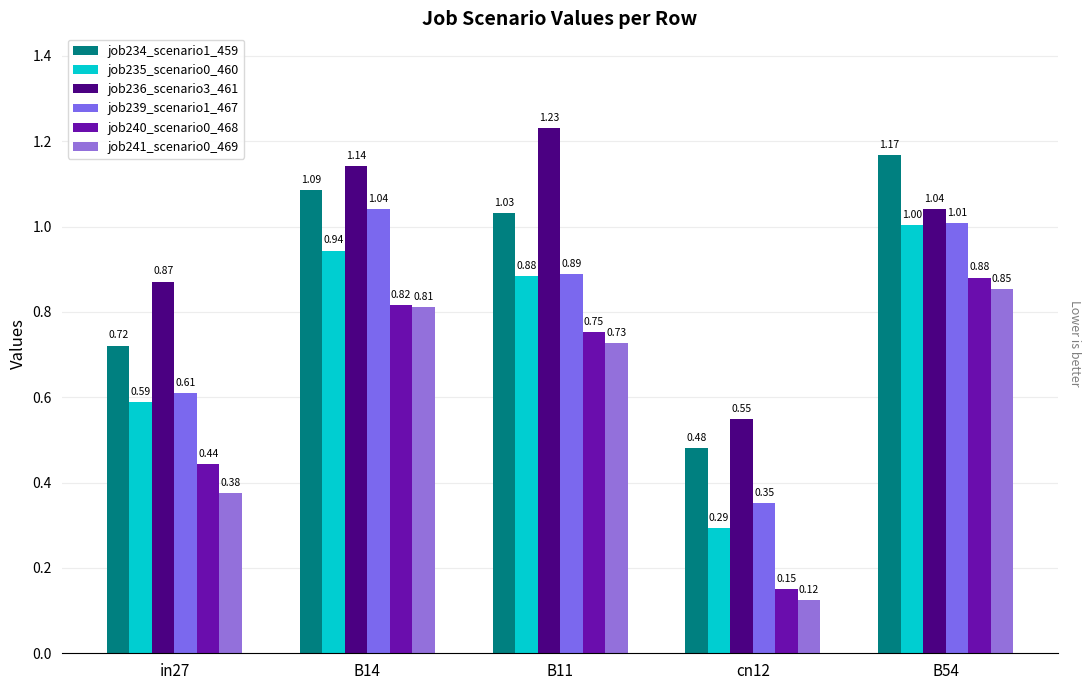

What is the value of the job236_scenario3_461 bar at the 1st from the left?

0.9